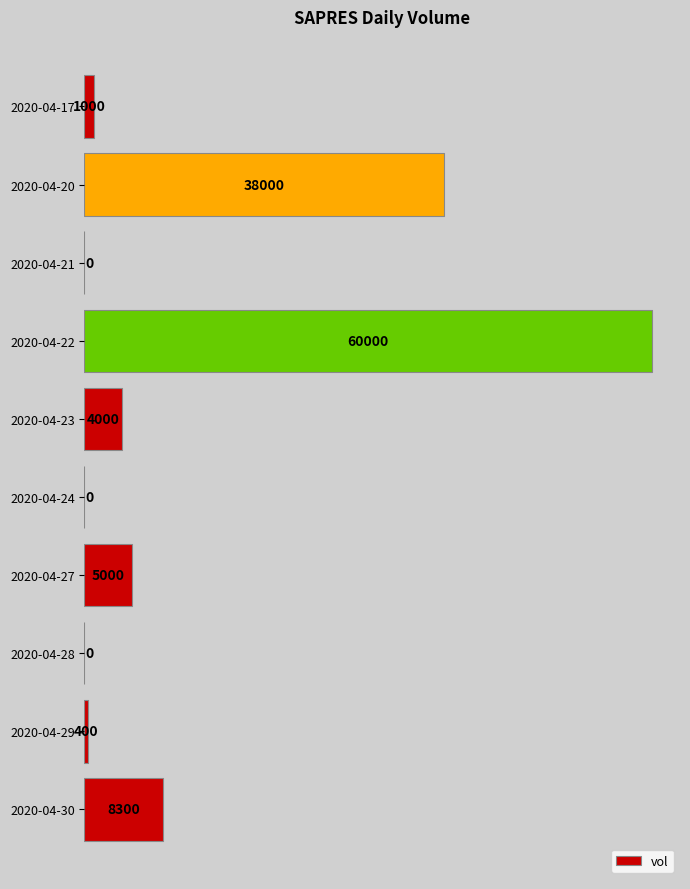

What is the sum of all values?

116700